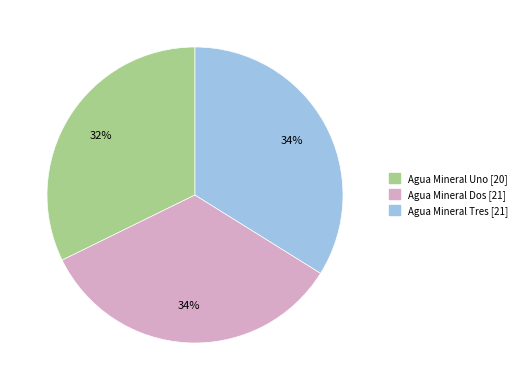

To the nearest percent, what is the difference between the Agua Mineral Dos and Agua Mineral Uno slice percentages?

2%